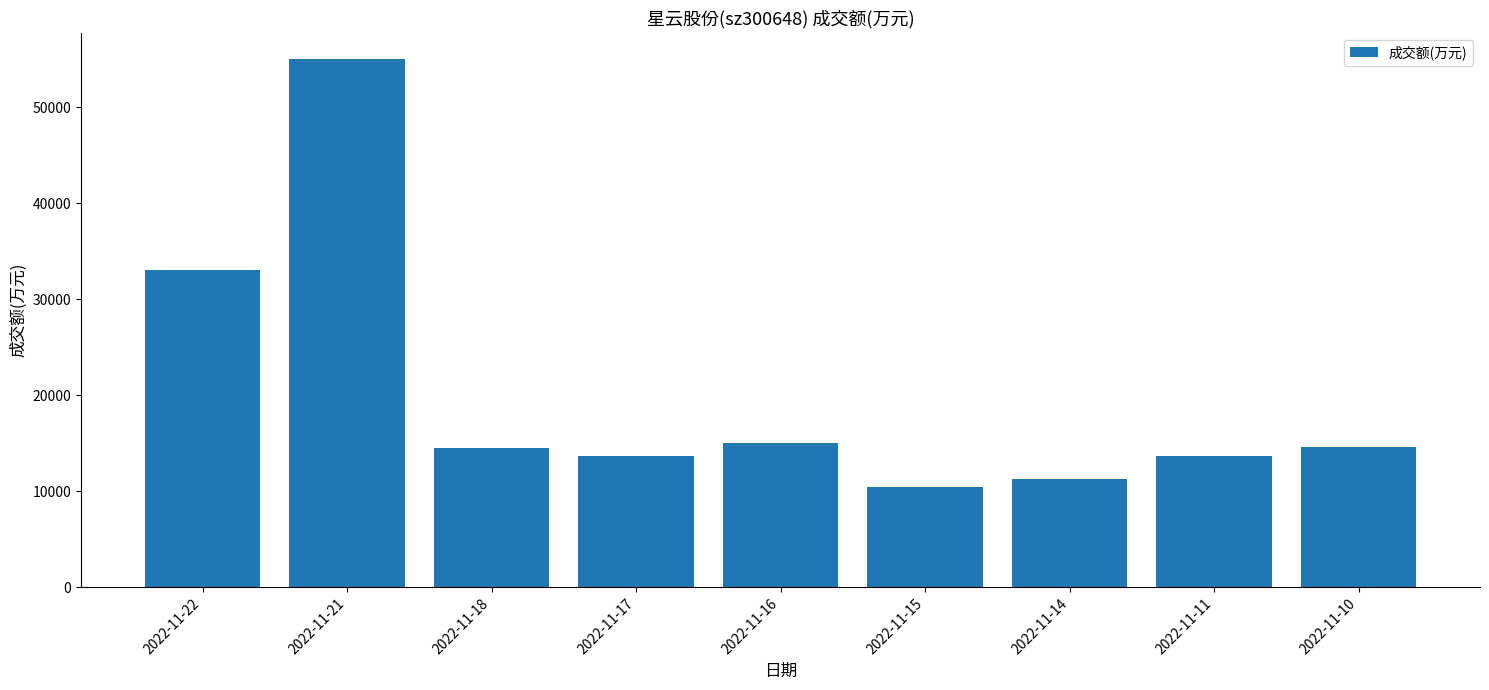

What is the value of the 1st bar from the left?

33016